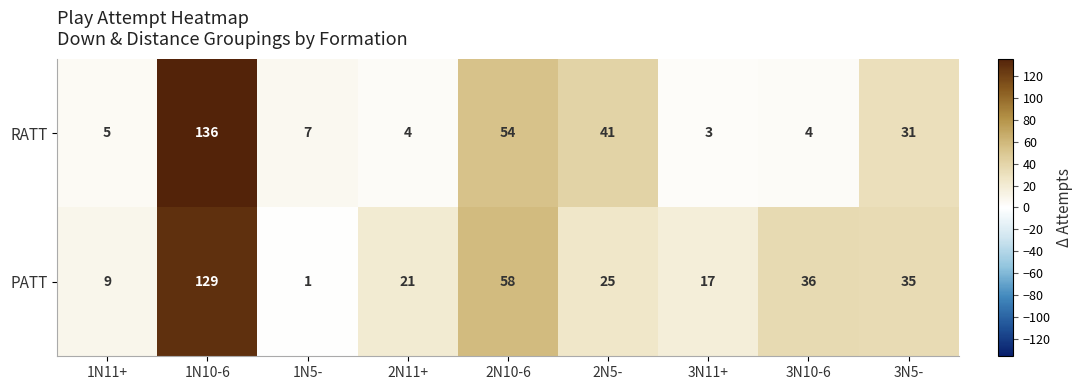

Rank the series at 1N11+ from highest to lowest value.

PATT, RATT